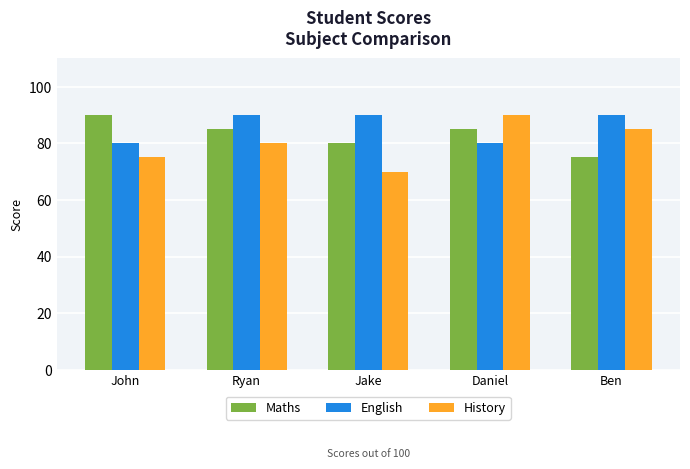

Where does the Maths series first go above 85?

John